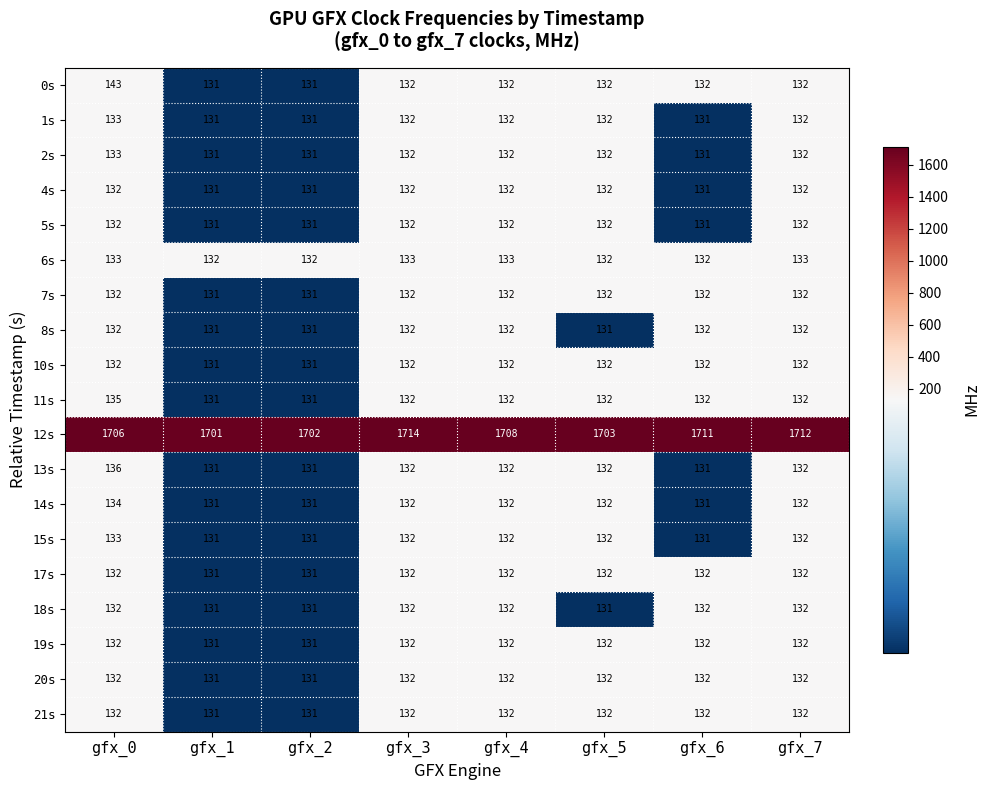

What value does the 17s series have at gfx_7?

132